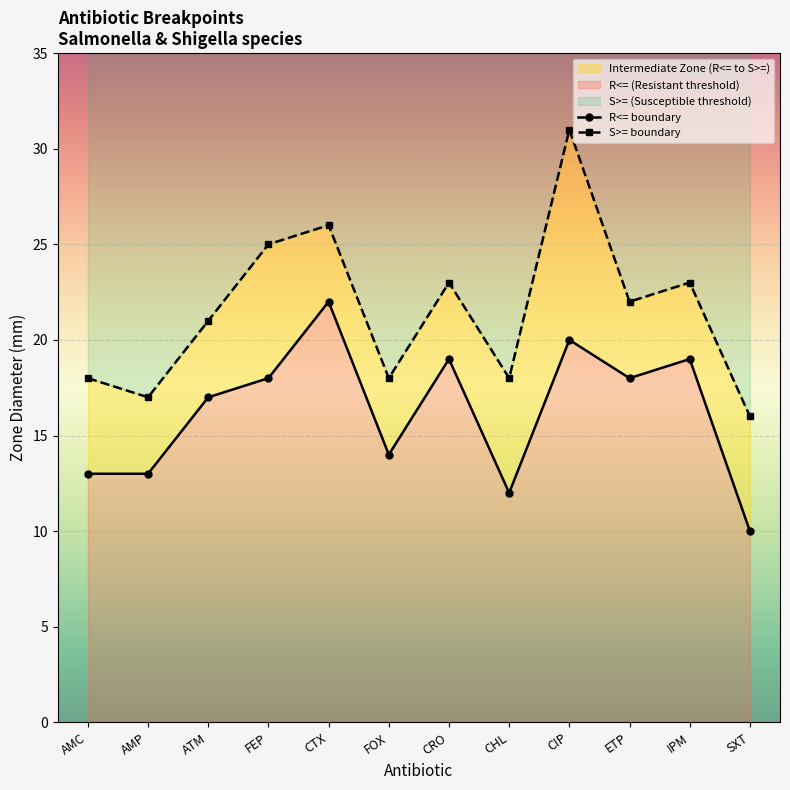

What is the spread (max minus min) of values at IPM?

4